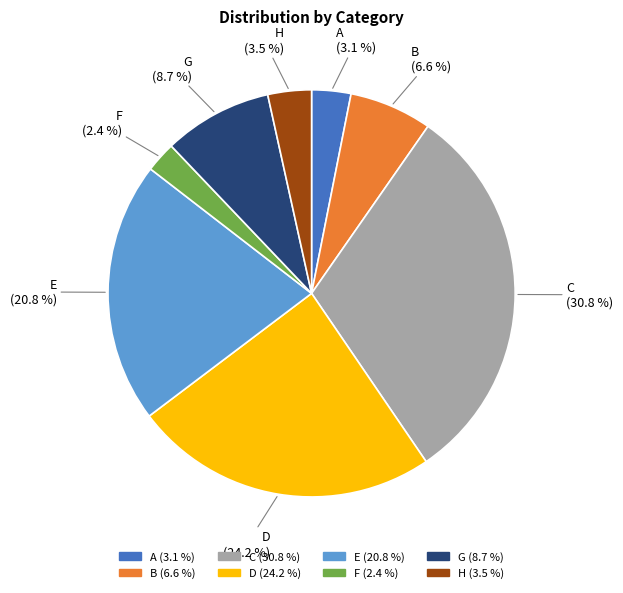

To the nearest percent, what portion does E represent?

21%